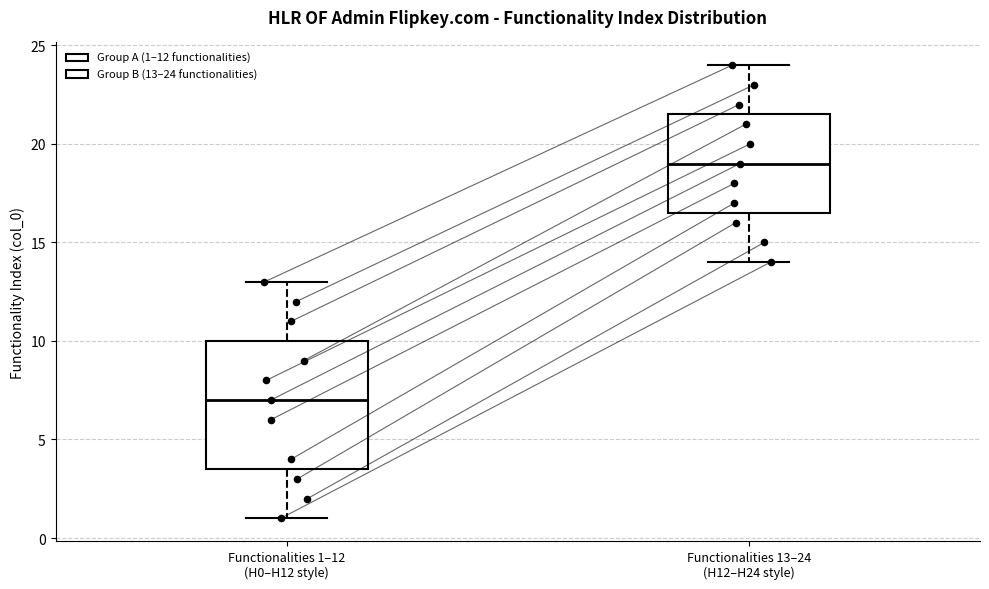

Reading left to right, transcribe this box plot: for each box, give where its median line is, the range the box spans, and where its two whiskers end, as read against the y-axis. The values are not printed on the chart, so give them approximately, as read against the axis.

Functionalities 1–12 (H0–H12 style): median 7.0, box 3.5 to 10.0, whiskers 1.0 to 13.0
Functionalities 13–24 (H12–H24 style): median 19.0, box 16.5 to 21.5, whiskers 14.0 to 24.0